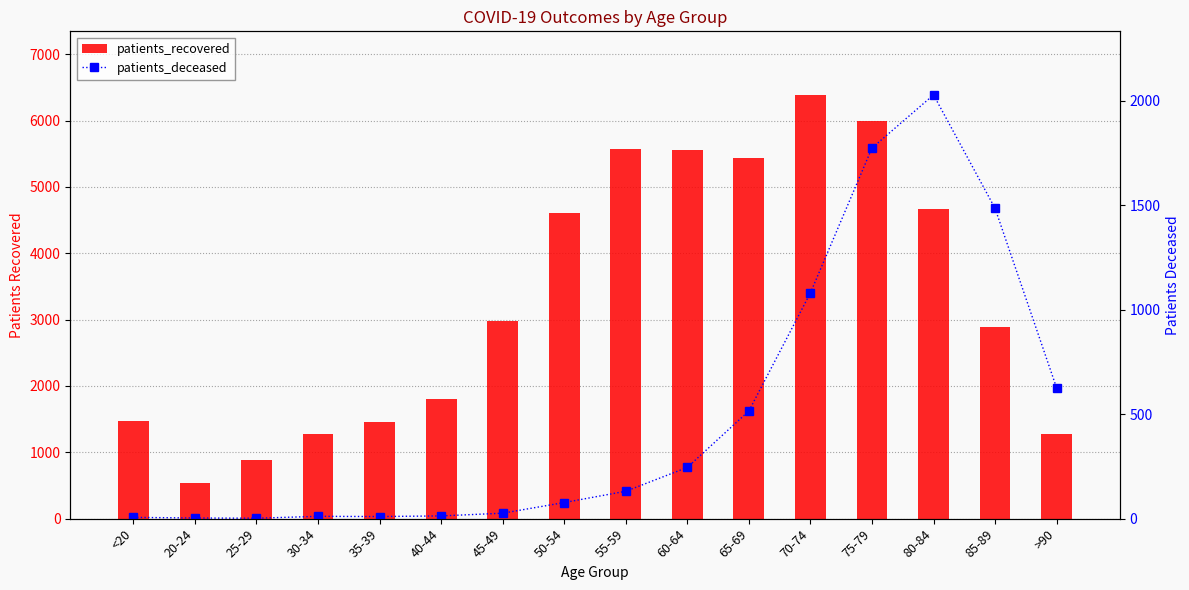

Which series has the largest total across all categories?

patients_recovered